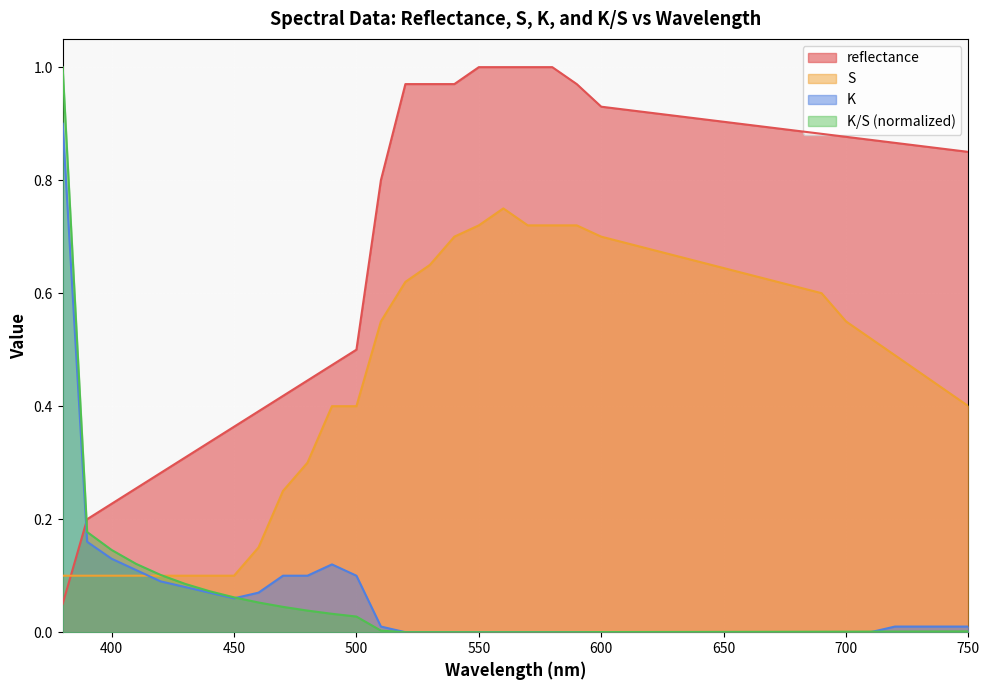

Reading right to left, extract all data points from this chart.

reflectance: 750=0.8	740=0.9	730=0.9	720=0.9	710=0.9	700=0.9	690=0.9	680=0.9	670=0.9	660=0.9	650=0.9	640=0.9	630=0.9	620=0.9	610=0.9	600=0.9	590=1.0	580=1.0	570=1.0	560=1.0	550=1.0	540=1.0	530=1.0	520=1.0	510=0.8	500=0.5	490=0.5	480=0.4	470=0.4	460=0.4	450=0.4	440=0.3	430=0.3	420=0.3	410=0.3	400=0.2	390=0.2	380=0.0
S: 750=0.4	740=0.4	730=0.5	720=0.5	710=0.5	700=0.6	690=0.6	680=0.6	670=0.6	660=0.6	650=0.6	640=0.7	630=0.7	620=0.7	610=0.7	600=0.7	590=0.7	580=0.7	570=0.7	560=0.8	550=0.7	540=0.7	530=0.7	520=0.6	510=0.6	500=0.4	490=0.4	480=0.3	470=0.2	460=0.1	450=0.1	440=0.1	430=0.1	420=0.1	410=0.1	400=0.1	390=0.1	380=0.1
K: 750=0.0	740=0.0	730=0.0	720=0.0	710=0.0	700=0.0	690=0.0	680=0.0	670=0.0	660=0.0	650=0.0	640=0.0	630=0.0	620=0.0	610=0.0	600=0.0	590=0.0	580=0.0	570=0.0	560=0.0	550=0.0	540=0.0	530=0.0	520=0.0	510=0.0	500=0.1	490=0.1	480=0.1	470=0.1	460=0.1	450=0.1	440=0.1	430=0.1	420=0.1	410=0.1	400=0.1	390=0.2	380=0.9
K/S: 750=0.0	740=0.0	730=0.0	720=0.0	710=0.0	700=0.0	690=0.0	680=0.0	670=0.0	660=0.0	650=0.0	640=0.0	630=0.0	620=0.0	610=0.0	600=0.0	590=0.0	580=0.0	570=0.0	560=0.0	550=0.0	540=0.0	530=0.0	520=0.0	510=0.0	500=0.0	490=0.0	480=0.0	470=0.0	460=0.1	450=0.1	440=0.1	430=0.1	420=0.1	410=0.1	400=0.1	390=0.2	380=1.0